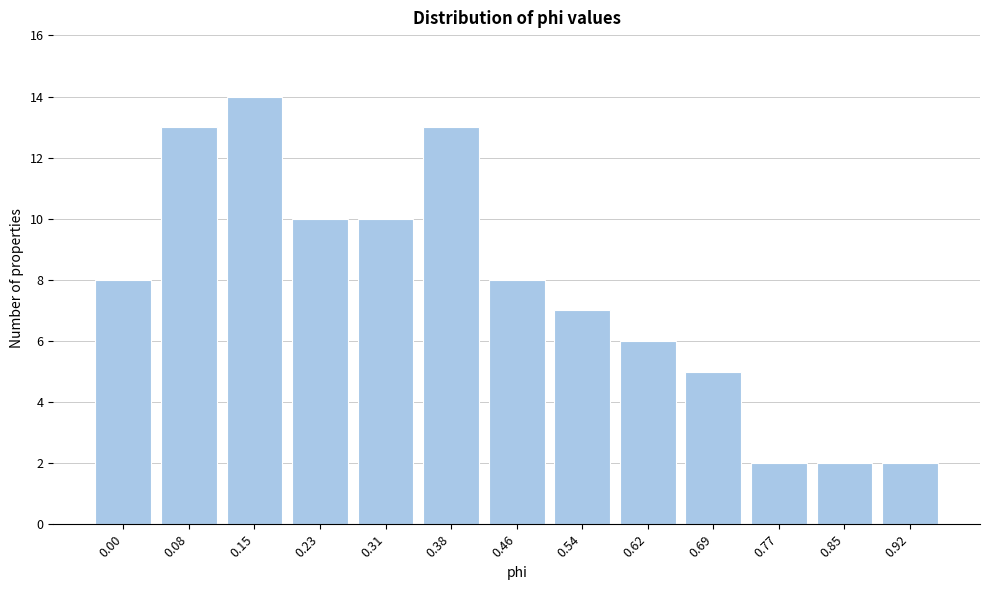

Reading right to left, list all the values displayed in this chart.

2	2	2	5	6	7	8	13	10	10	14	13	8